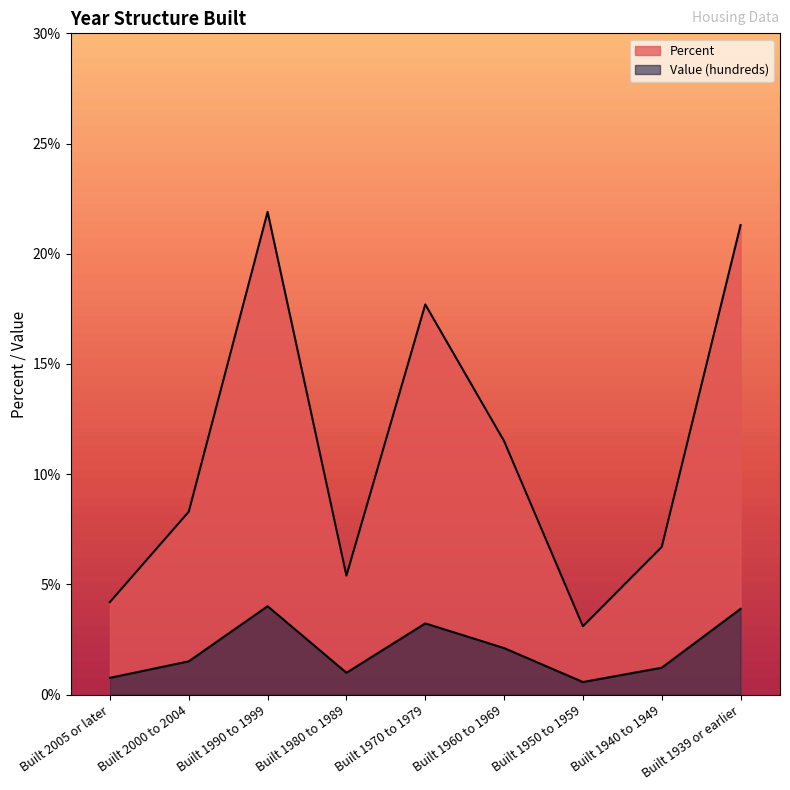

Which series has the largest total across all categories?

Percent